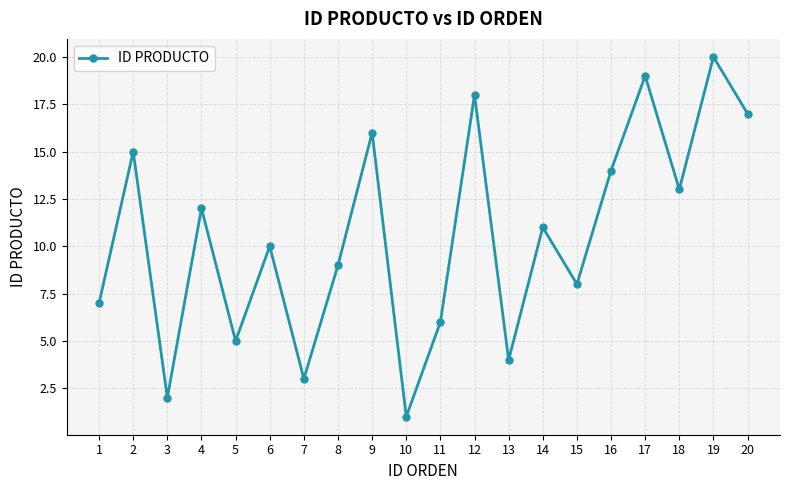

What is the difference between the maximum and minimum values?

19